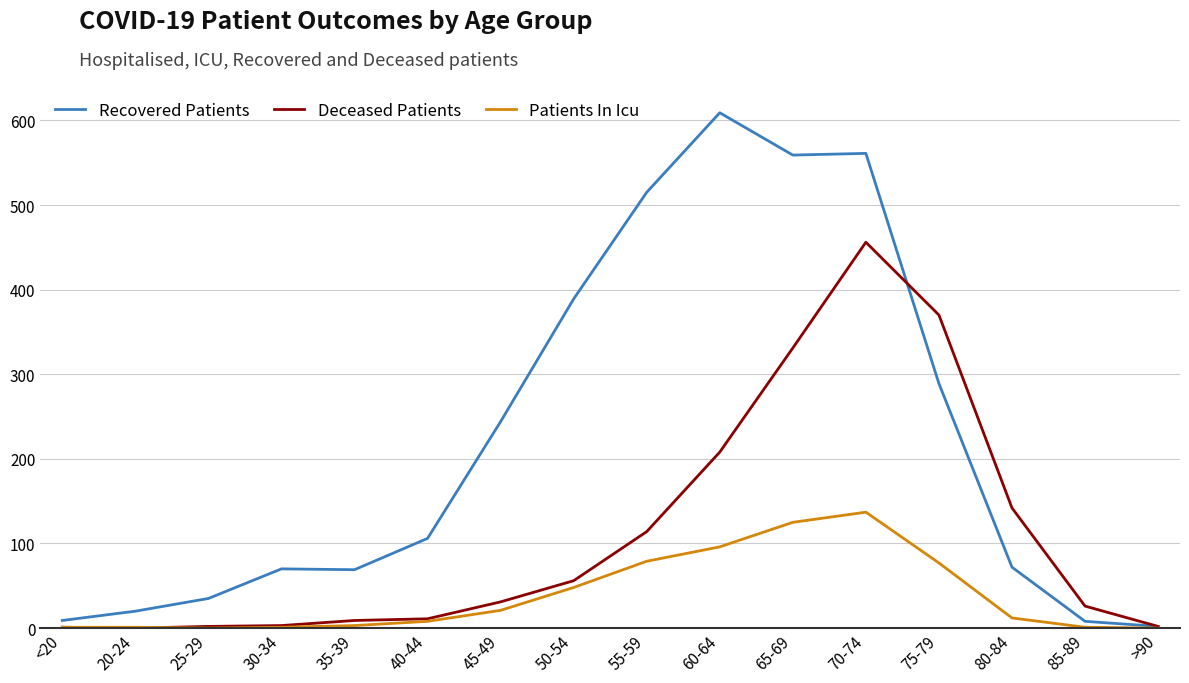

What is the greatest value displayed?

609